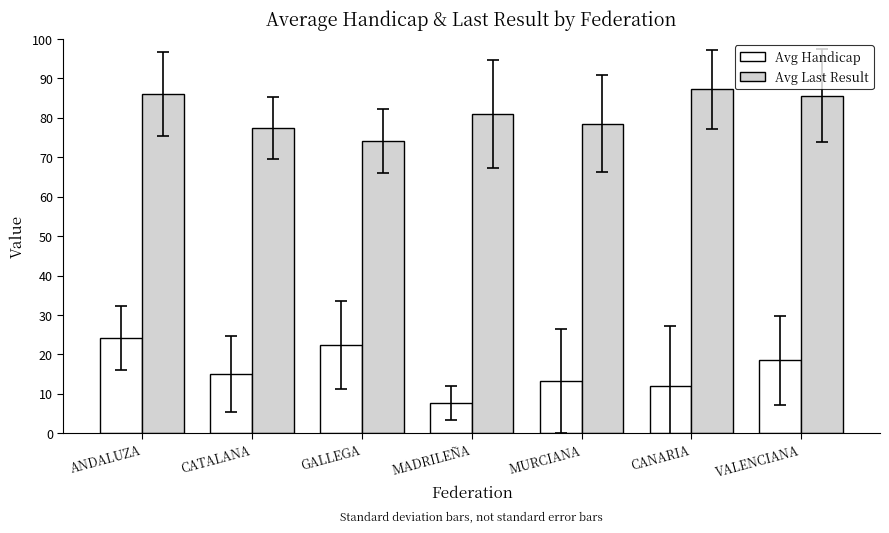

Are the bars horizontal?

No